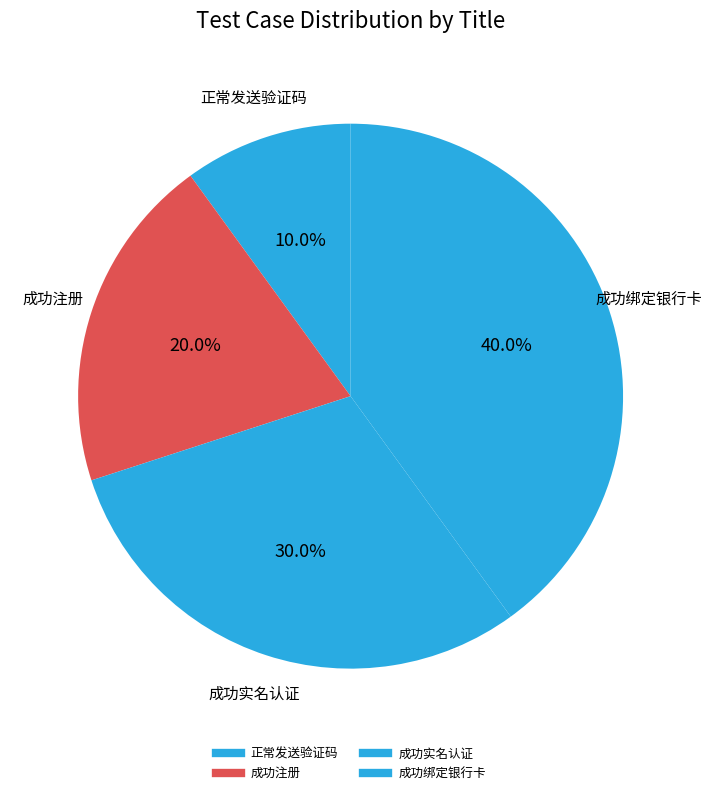

Rank the categories by value from lowest to highest.

正常发送验证码, 成功注册, 成功实名认证, 成功绑定银行卡